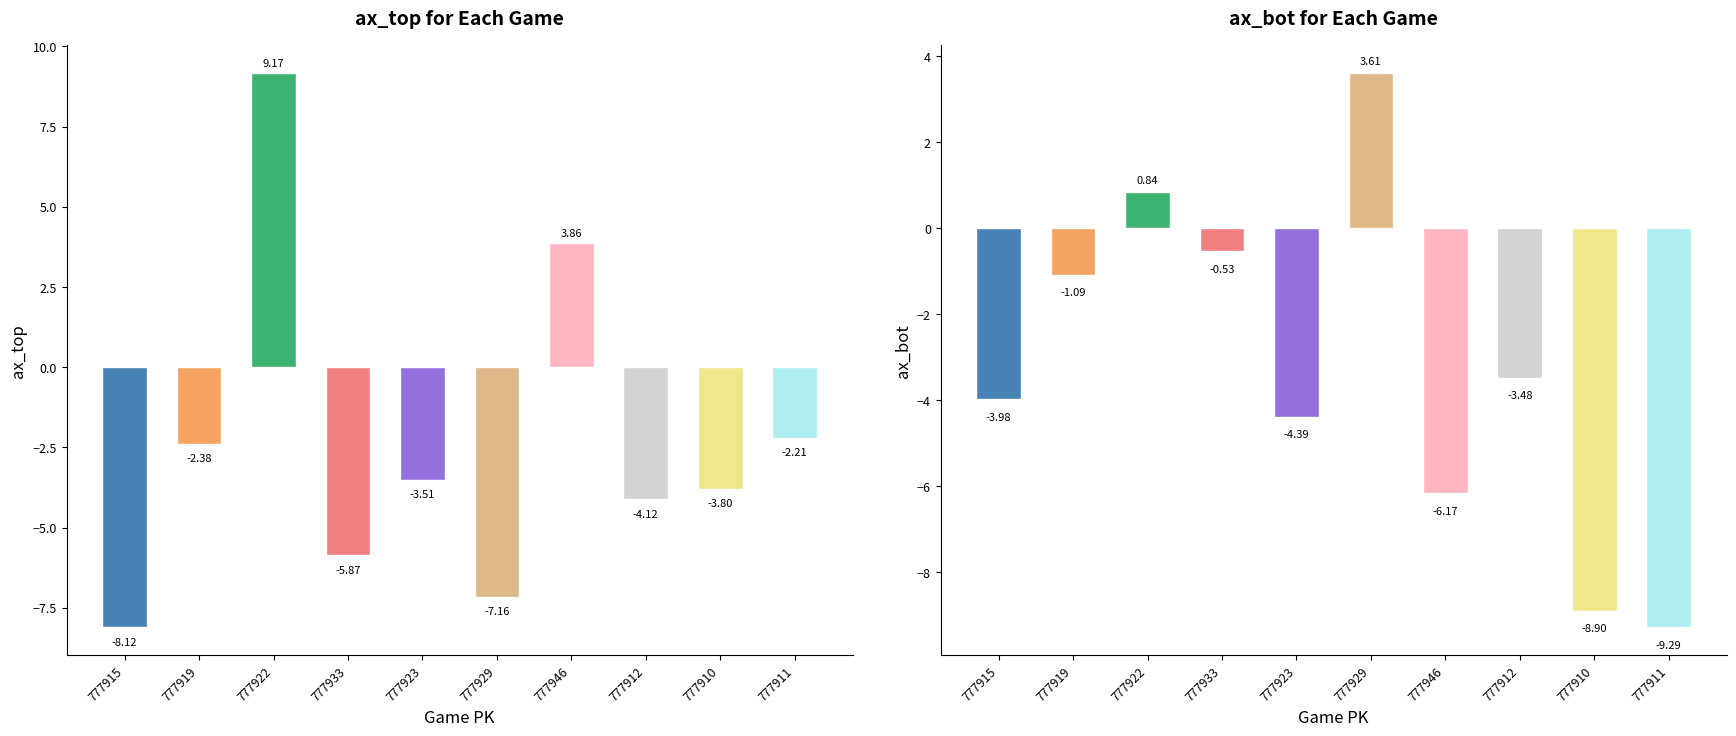

What is the lowest value of the ax_top series?

-8.1